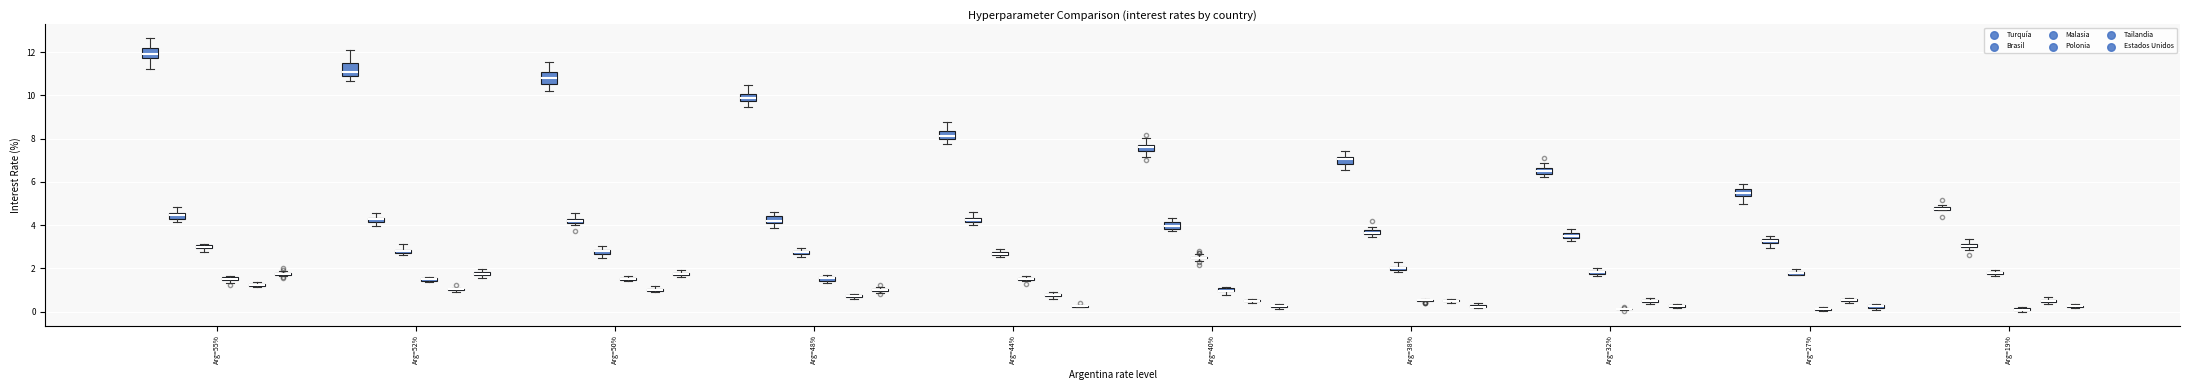

What are all the series names shown in the legend?

Turquía, Brasil, Malasia, Polonia, Tailandia, Estados Unidos